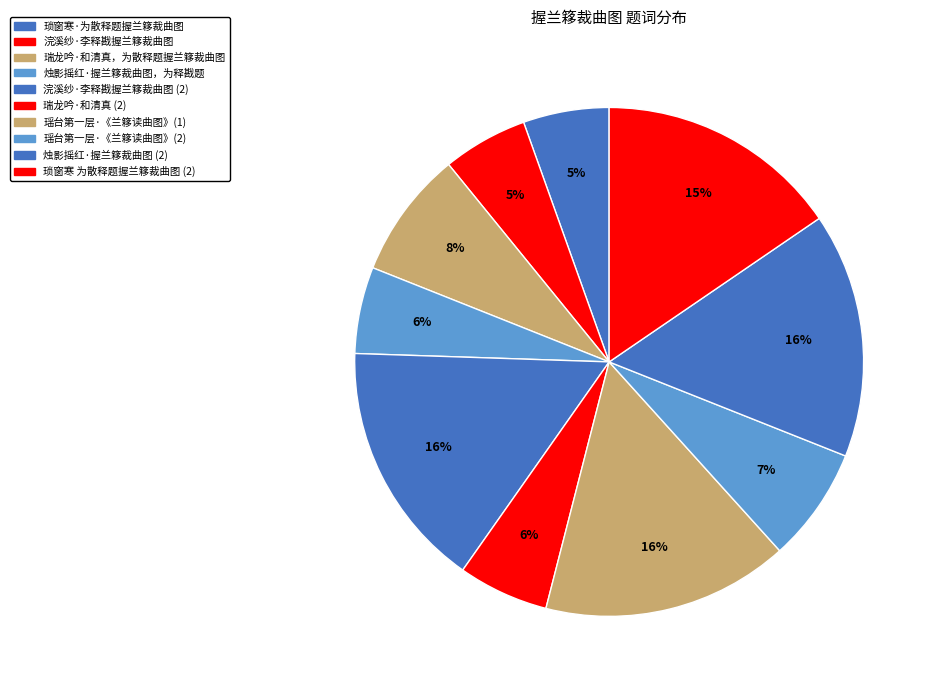

Does 瑞龙吟·和清真，为散释题握兰簃裁曲图 account for over 50% of the chart?

No